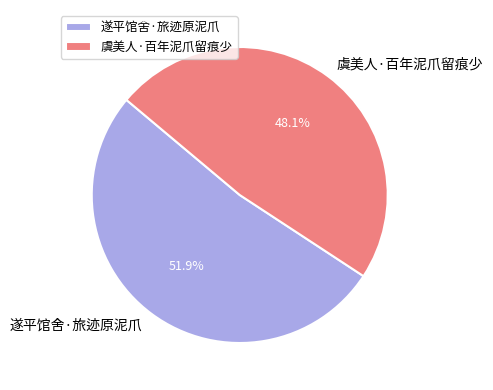

To the nearest percent, what is the difference between the largest and smallest slice percentages?

4%